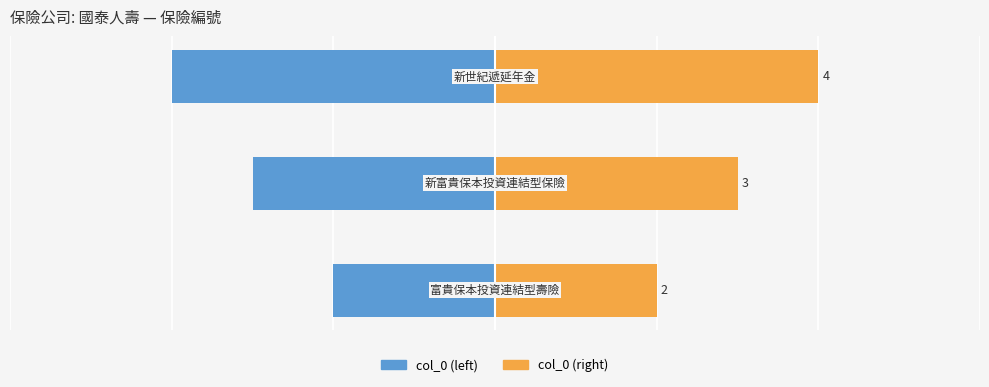

How many data points in col_0 (left) are above -3?

1